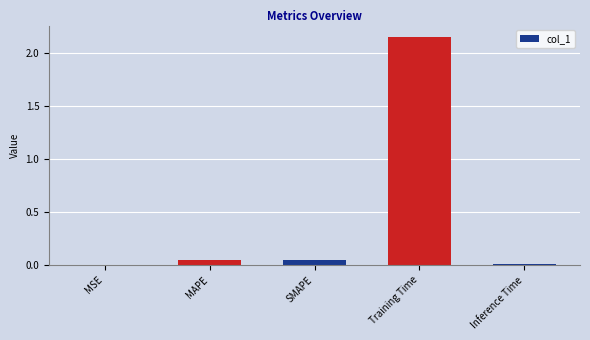

What is the change in value from MAPE to Training Time?

+2.1